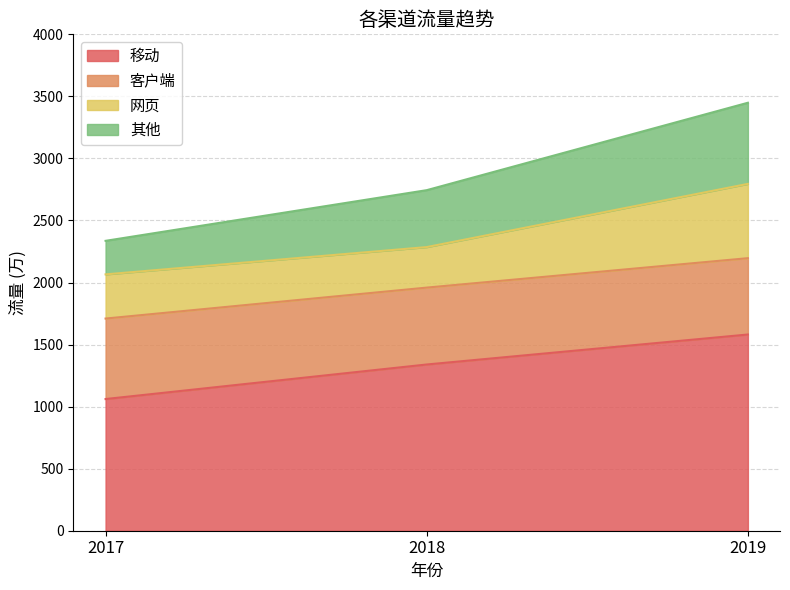

What is the total value across all series at 2018?

2744.3